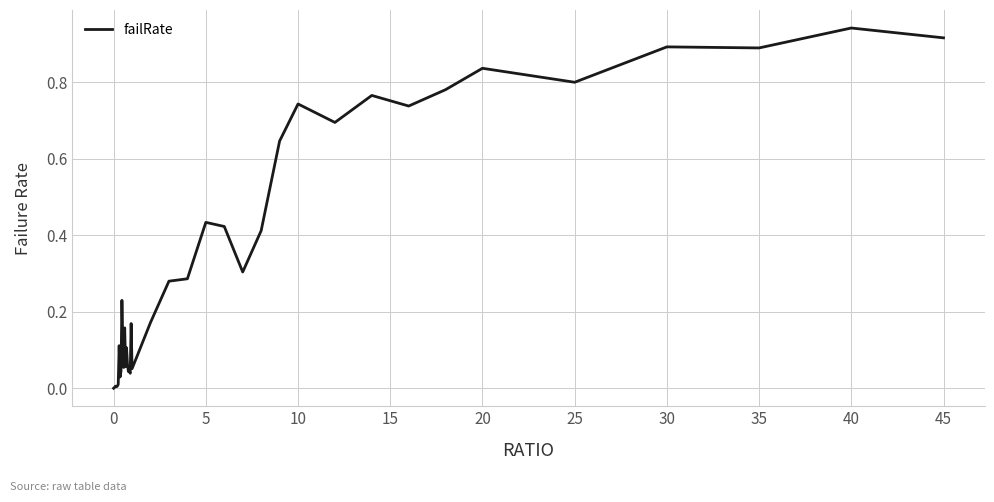

What is the sum of all values?

13.3